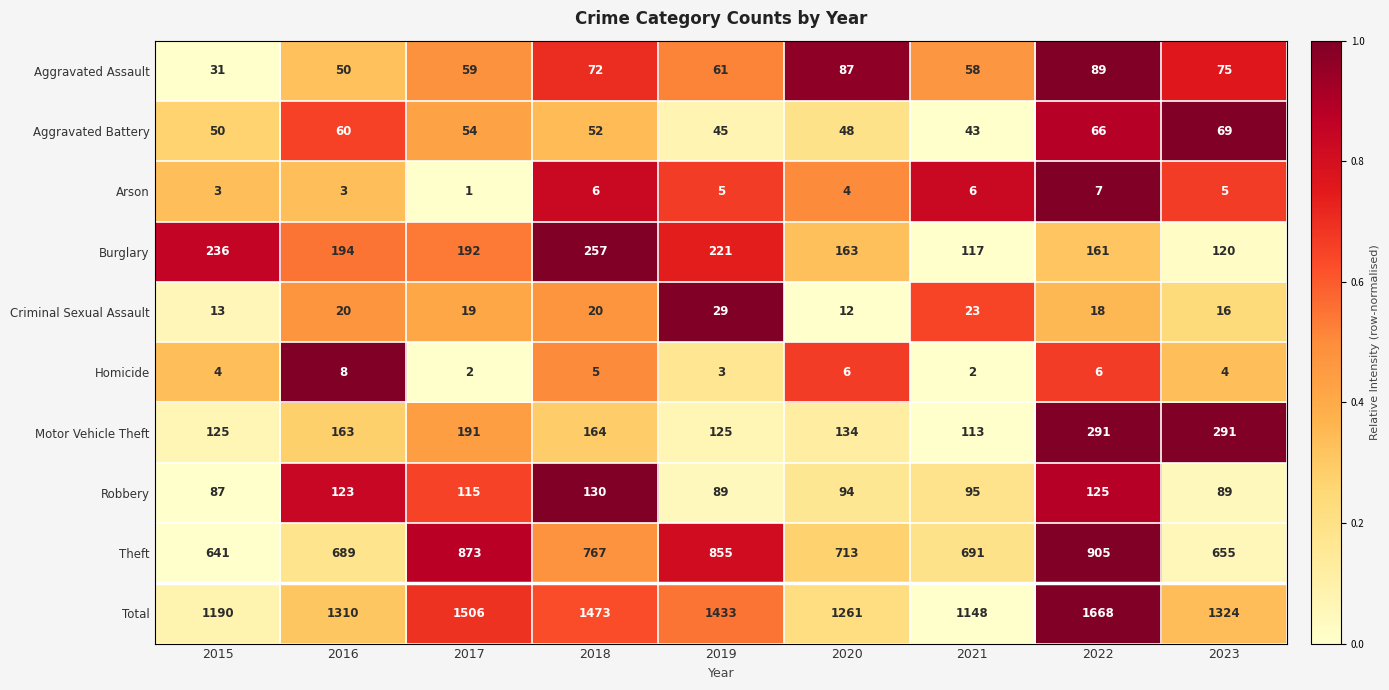

Which series has the largest range (max minus min)?

Total